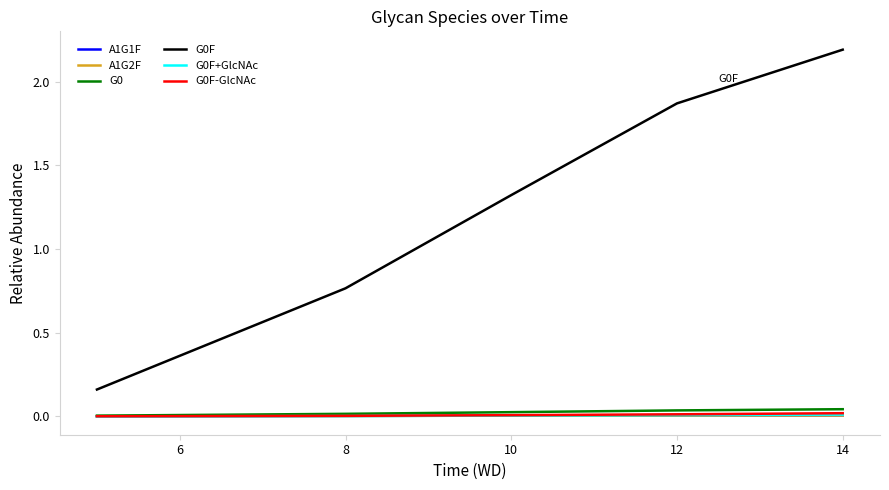

What is the greatest value displayed?

2.2